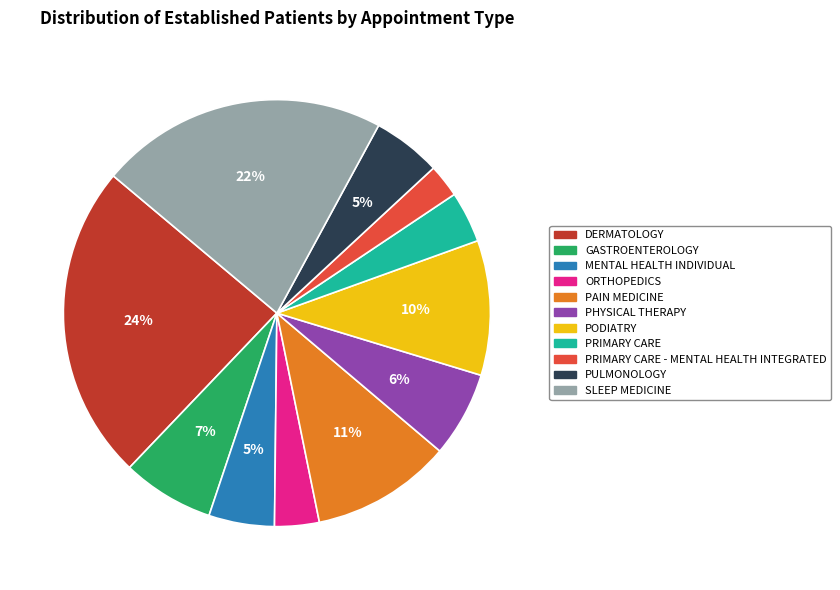

Combined, do PHYSICAL THERAPY and PULMONOLOGY account for over 50%?

No